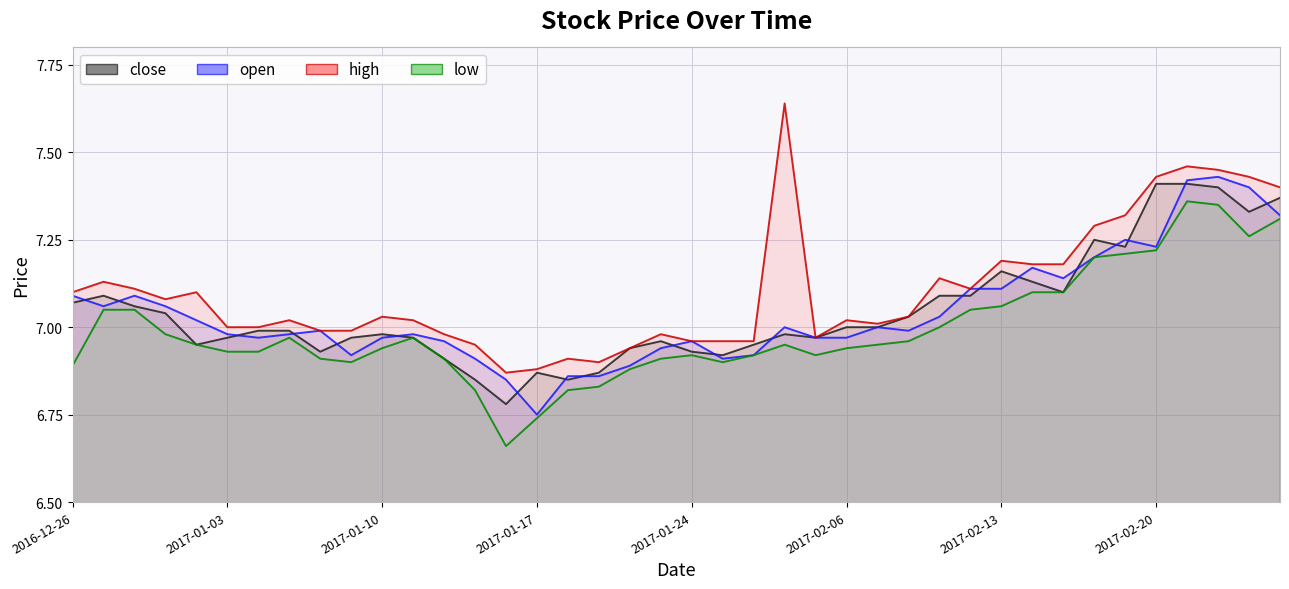

At 2017-01-19, list the series in order from largest to smallest.

high, close, open, low